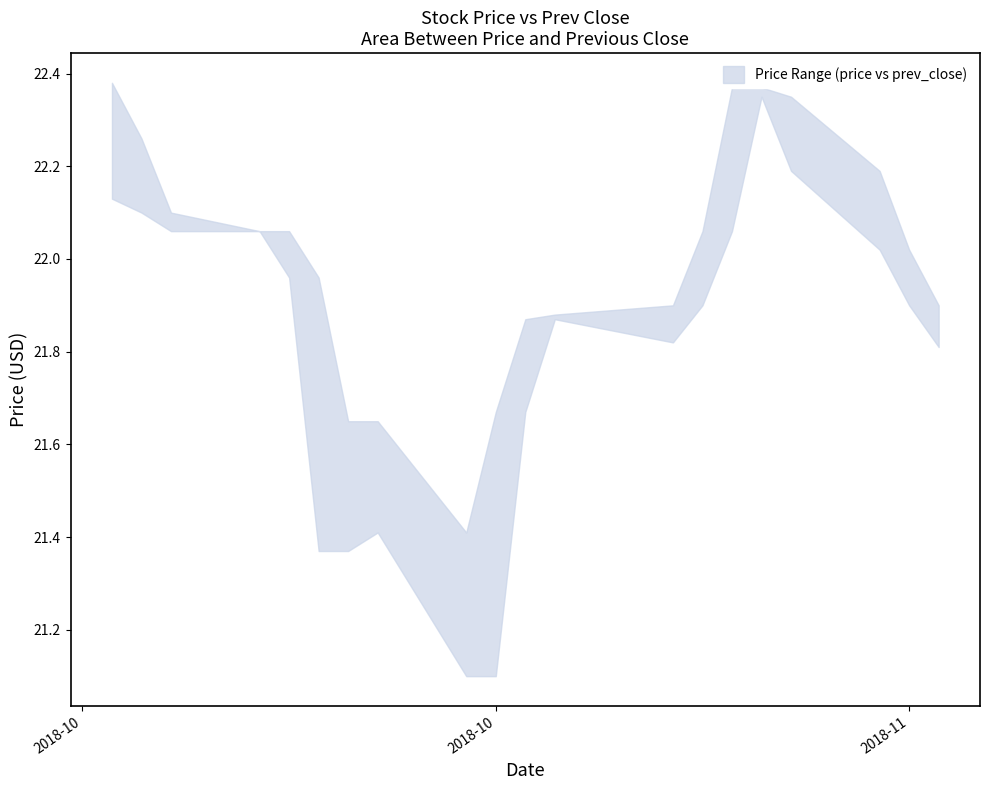

How many lines are shown in the chart?

2